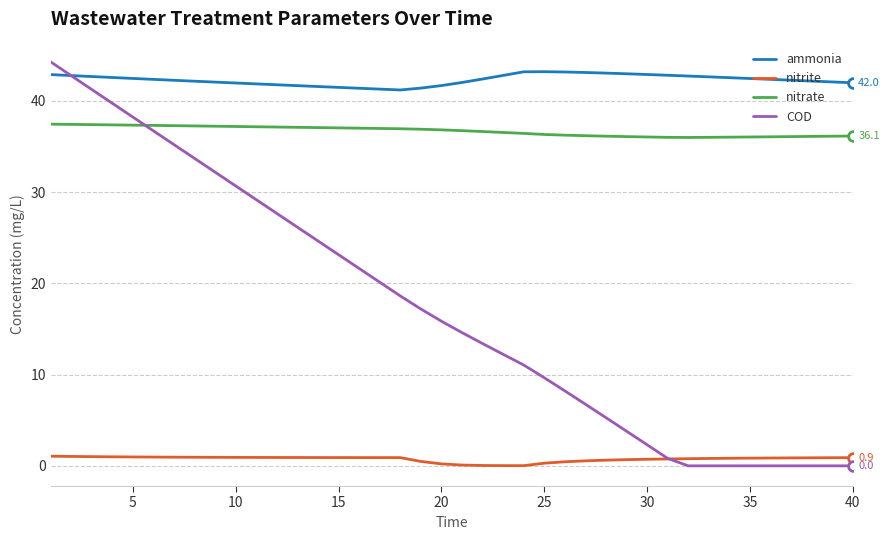

Which series ends up on top after the final intersection of nitrate and COD?

nitrate